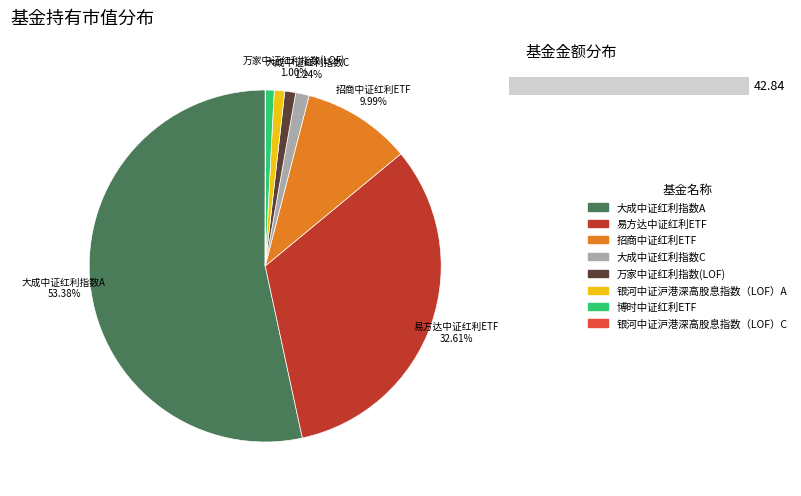

Count the number of slices in the pie.

8